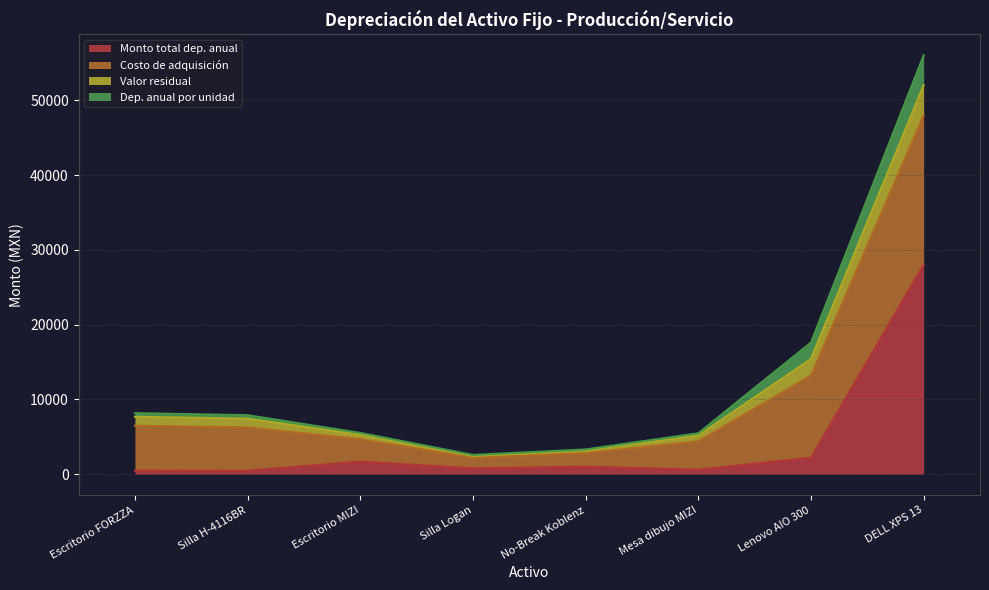

At which label does Costo de adquisición reach its peak?

DELL XPS 13